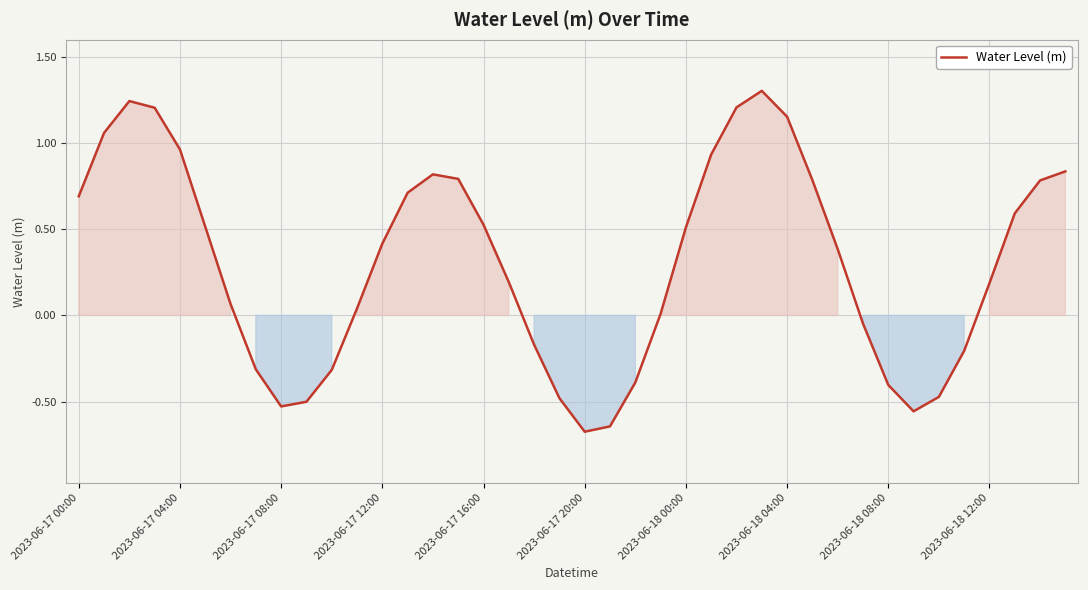

True or false: there are more than 1 points higher than both neighbors.

True